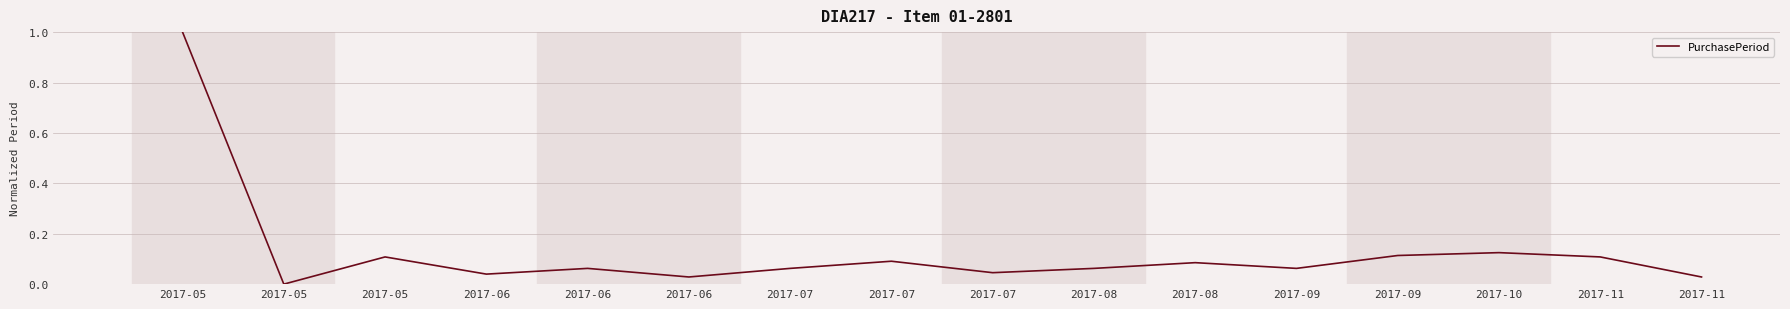

Rank the categories by value from lowest to highest.

2017-05, 2017-06, 2017-11, 2017-06, 2017-07, 2017-06, 2017-07, 2017-08, 2017-09, 2017-08, 2017-07, 2017-05, 2017-11, 2017-09, 2017-10, 2017-05